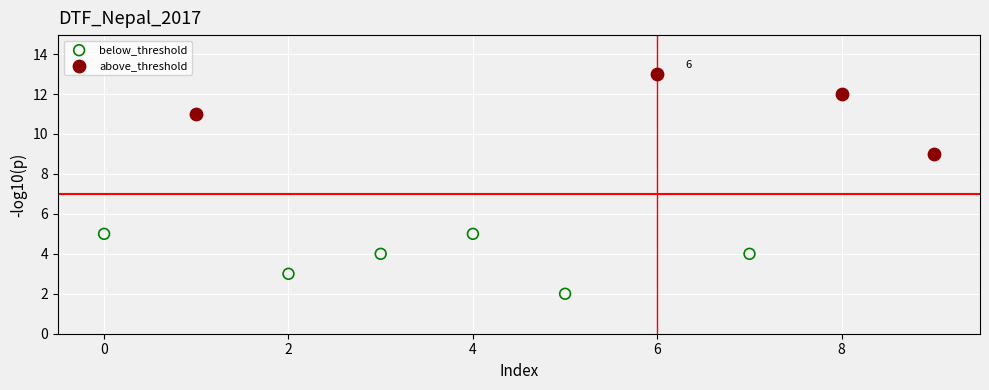

Which series contains the lowest Y value?

below_threshold